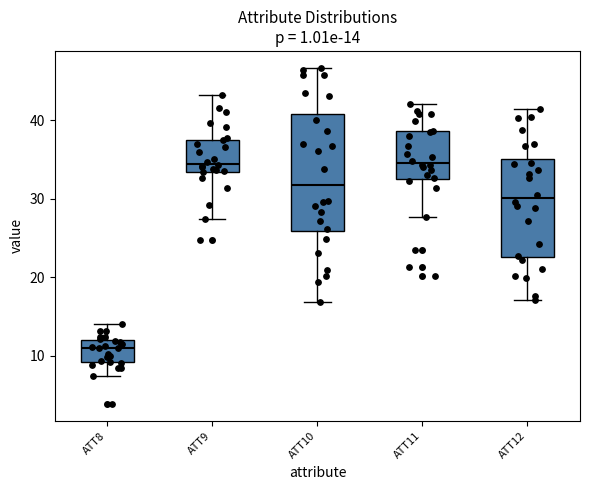

Which box is the tallest, from its lower edge to its upper edge?

ATT10